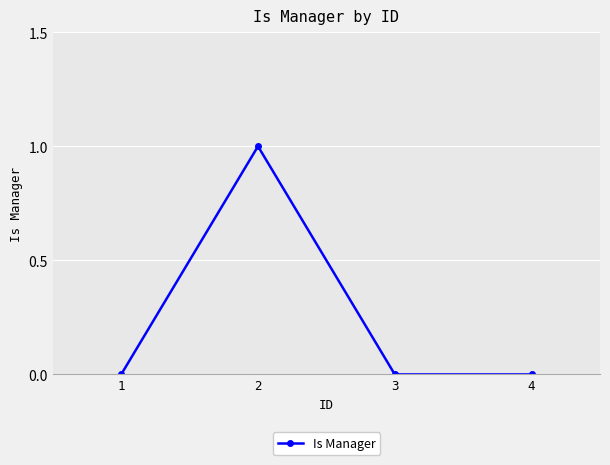

The chart shows a value of 0 at 3. True or false?

True